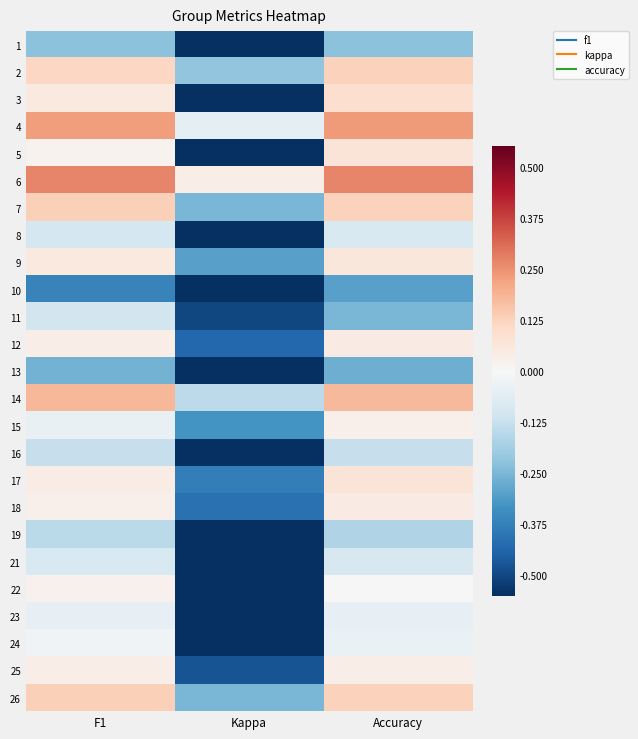

Reading right to left, extract all data points from this chart.

1: Accuracy=-0.2	Kappa=-1.1	F1=-0.2
2: Accuracy=0.1	Kappa=-0.2	F1=0.1
3: Accuracy=0.1	Kappa=-0.6	F1=0.1
4: Accuracy=0.2	Kappa=-0.0	F1=0.2
5: Accuracy=0.1	Kappa=-0.7	F1=0.0
6: Accuracy=0.3	Kappa=0.0	F1=0.3
7: Accuracy=0.1	Kappa=-0.2	F1=0.1
8: Accuracy=-0.1	Kappa=-0.6	F1=-0.1
9: Accuracy=0.1	Kappa=-0.3	F1=0.1
10: Accuracy=-0.3	Kappa=-0.9	F1=-0.4
11: Accuracy=-0.2	Kappa=-0.5	F1=-0.1
12: Accuracy=0.0	Kappa=-0.4	F1=0.0
13: Accuracy=-0.3	Kappa=-1.0	F1=-0.3
14: Accuracy=0.2	Kappa=-0.1	F1=0.2
15: Accuracy=0.0	Kappa=-0.3	F1=-0.0
16: Accuracy=-0.1	Kappa=-0.8	F1=-0.1
17: Accuracy=0.1	Kappa=-0.4	F1=0.0
18: Accuracy=0.0	Kappa=-0.4	F1=0.0
19: Accuracy=-0.2	Kappa=-0.8	F1=-0.1
21: Accuracy=-0.1	Kappa=-0.7	F1=-0.1
22: Accuracy=0.0	Kappa=-0.6	F1=0.0
23: Accuracy=-0.0	Kappa=-0.6	F1=-0.0
24: Accuracy=-0.0	Kappa=-0.6	F1=-0.0
25: Accuracy=0.0	Kappa=-0.5	F1=0.0
26: Accuracy=0.1	Kappa=-0.2	F1=0.1